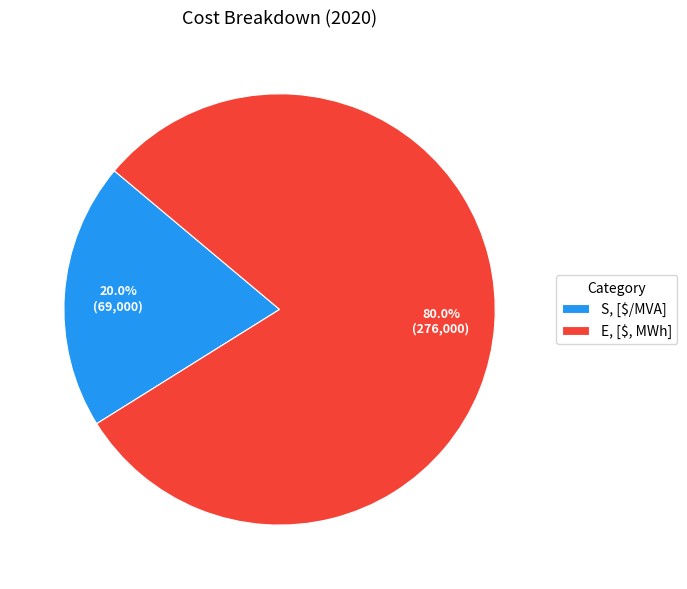

Does S, [$/MVA] represent more than half of the total?

No